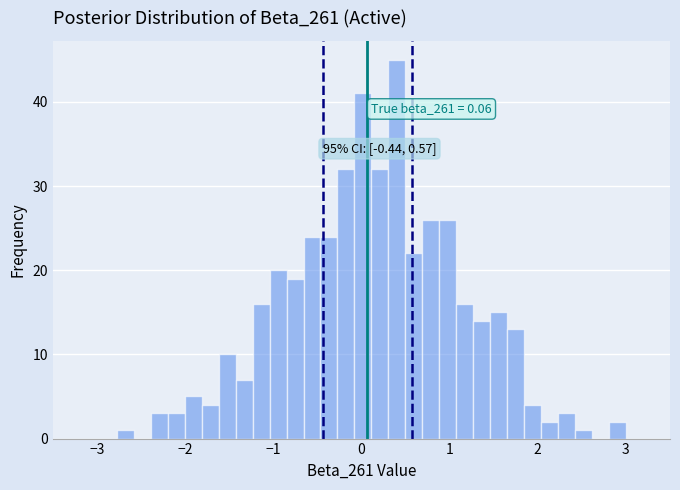

Around what value on the x-axis is the tallest bar? Give the approximate position of its centre, as read against the axis.

0.4